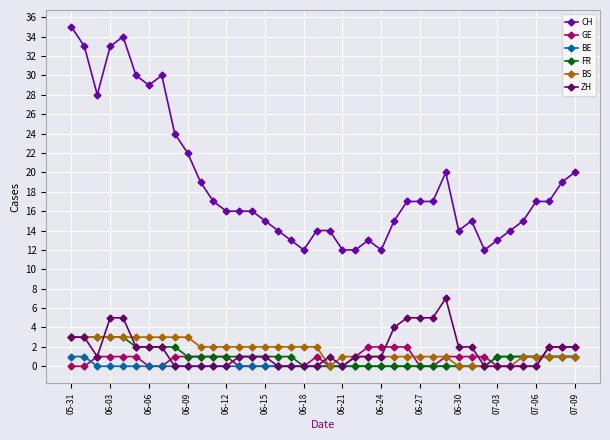

At how many categories does at least one series exceed 9?

40